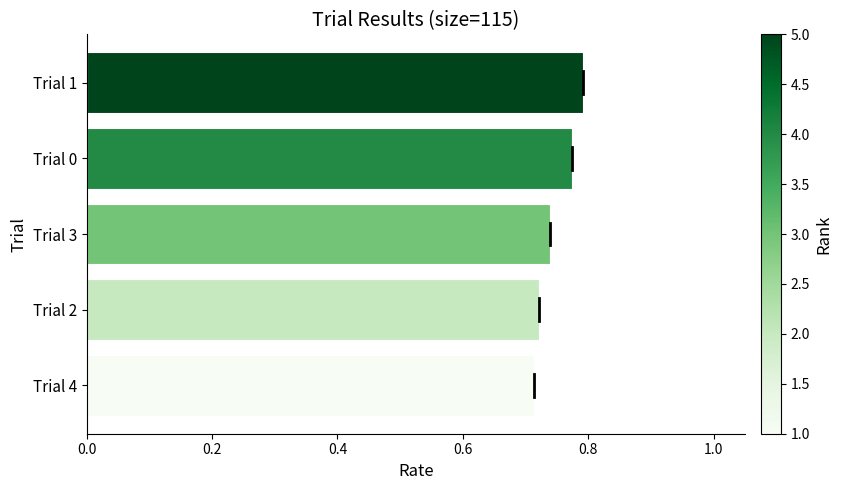

What is the difference between the maximum and second lowest values?

0.1